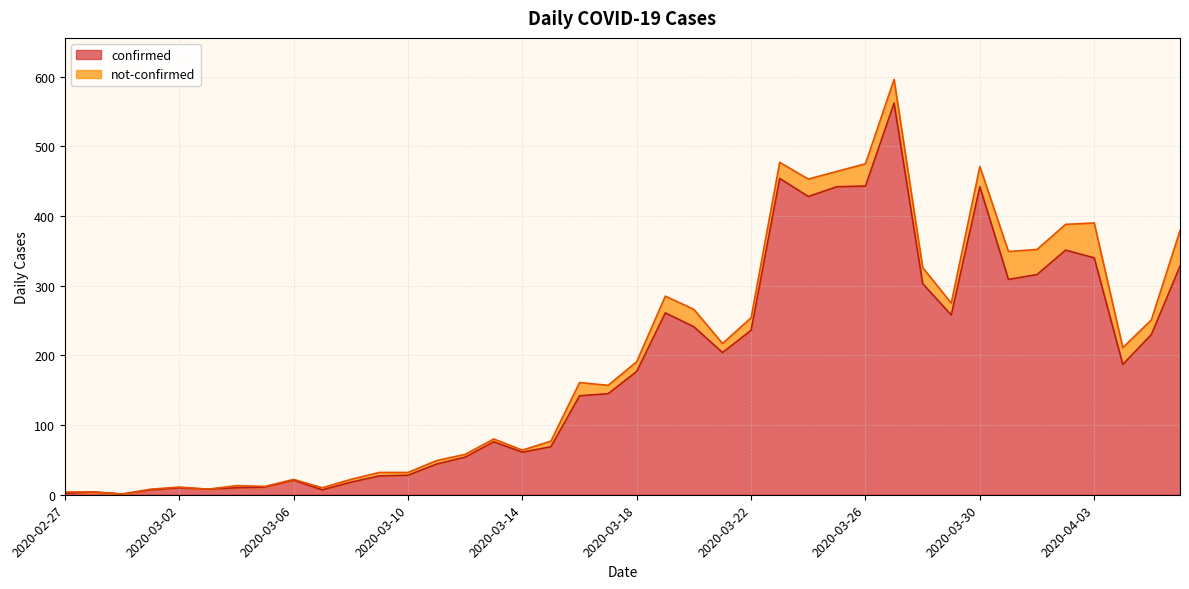

What is the difference between the second highest and second lowest values?

452